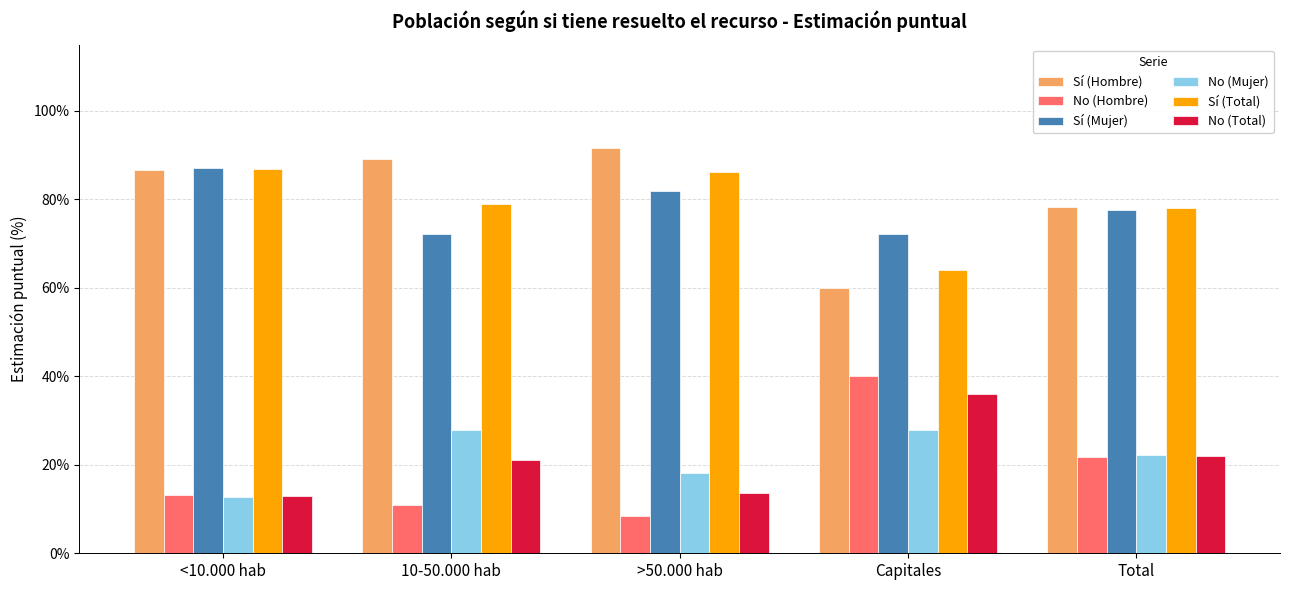

What is the difference between the No (Mujer) values at >50.000 hab and <10.000 hab?

0.1